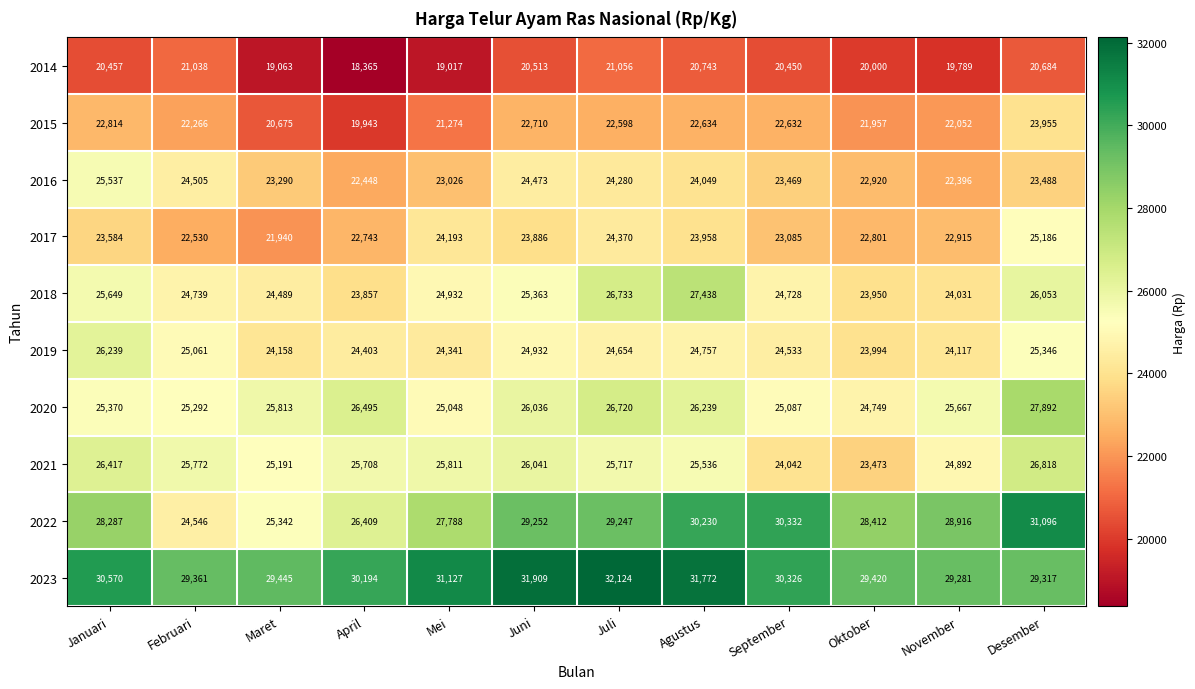

What is the sum of all 2020 values?

310408